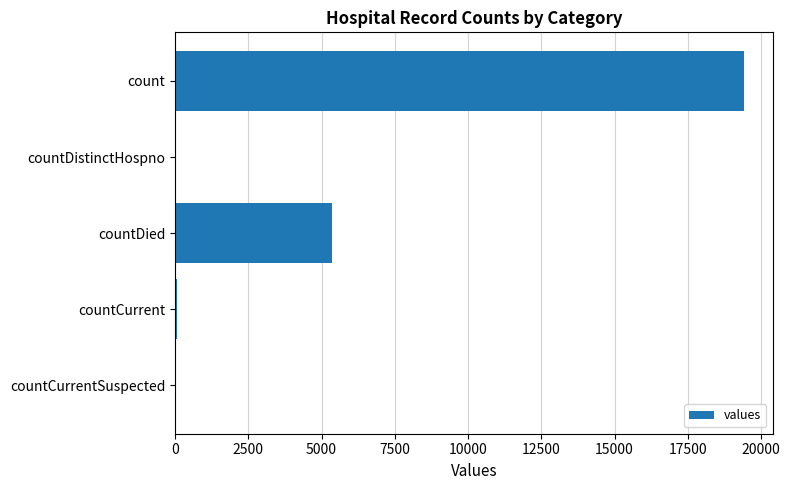

True or false: the data shows 3316 at countDied.

False